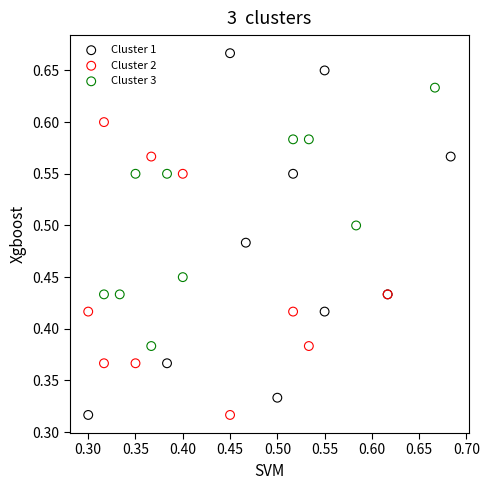

Which series has the widest spread of Y values?

Cluster 1